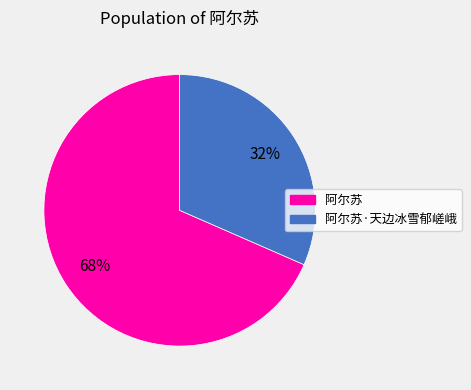

To the nearest percent, what is the average slice percentage?

50%